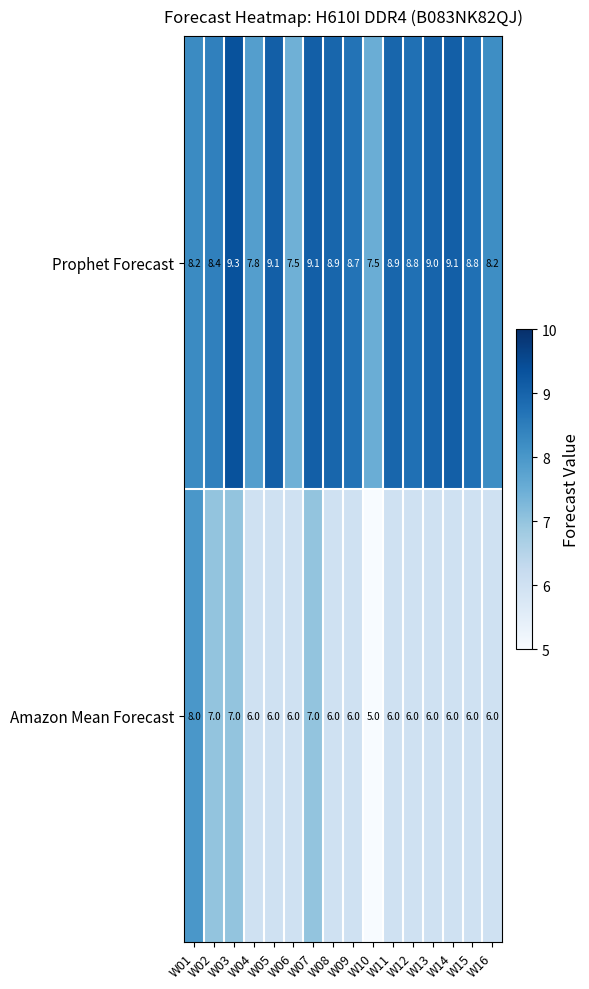

At how many categories does at least one series exceed 8?

13